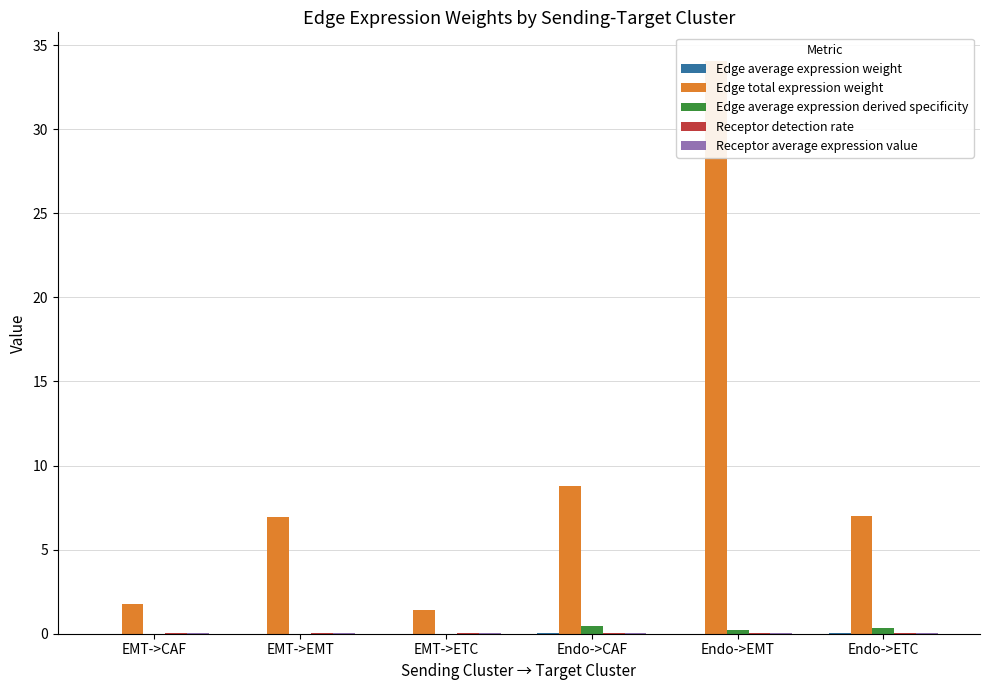

Between Endo->CAF and Endo->ETC, which series saw the biggest shift?

Edge total expression weight